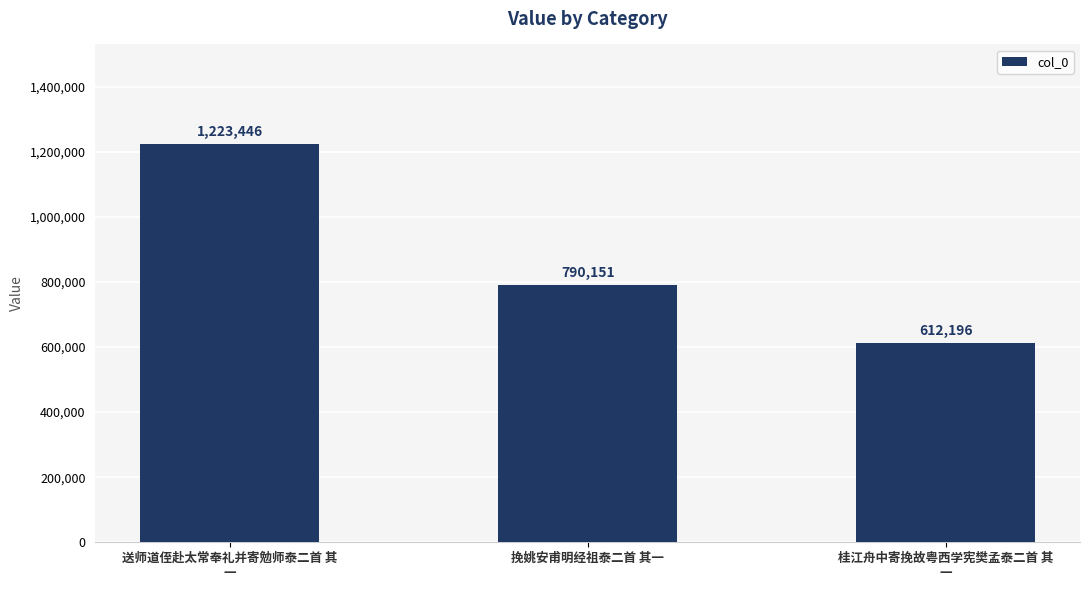

What is the sum of all values?

2625793